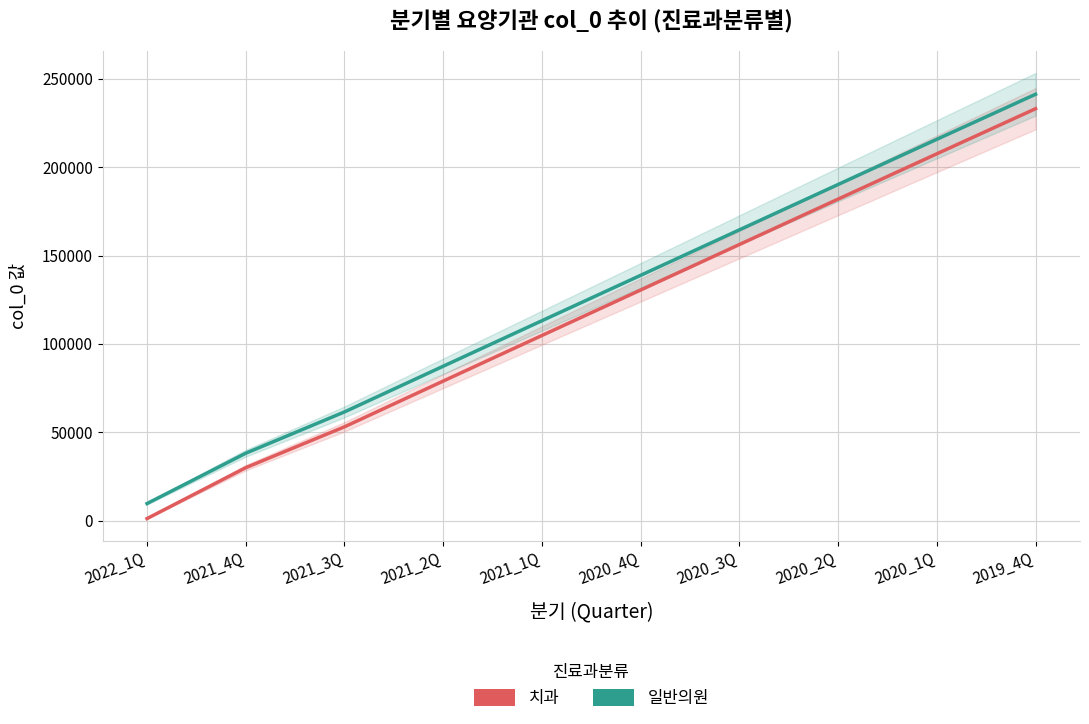

List the series in order of their overall mean, highest first.

일반의원, 치과